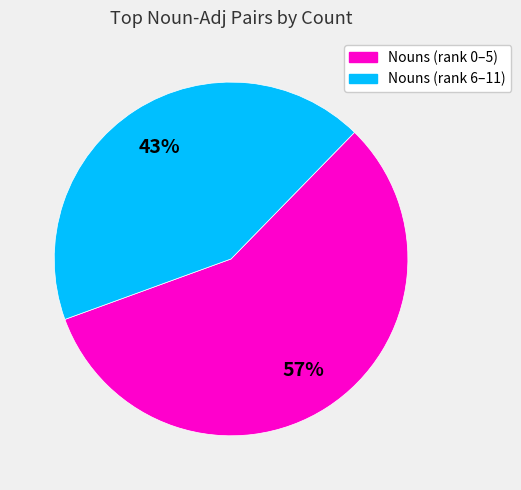

How many segments does this pie chart have?

2